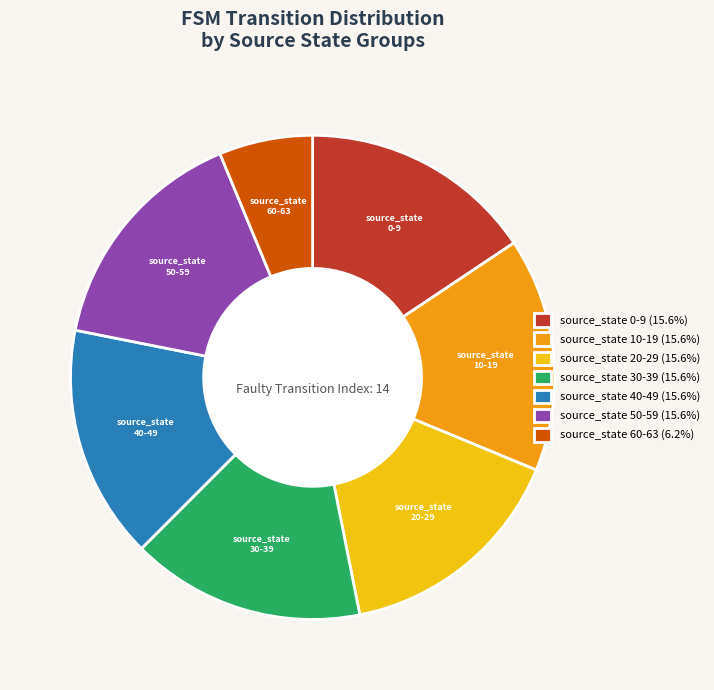

Does any single category account for the majority?

No